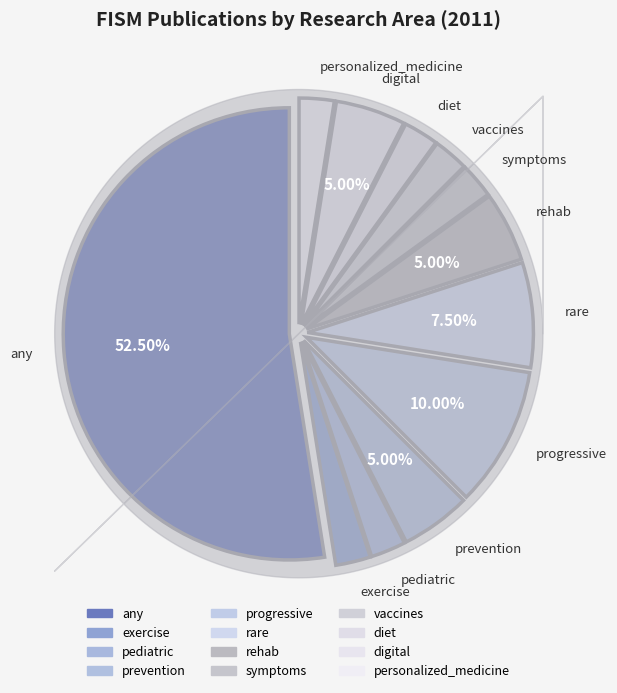

To the nearest percent, what portion does pediatric represent?

2%